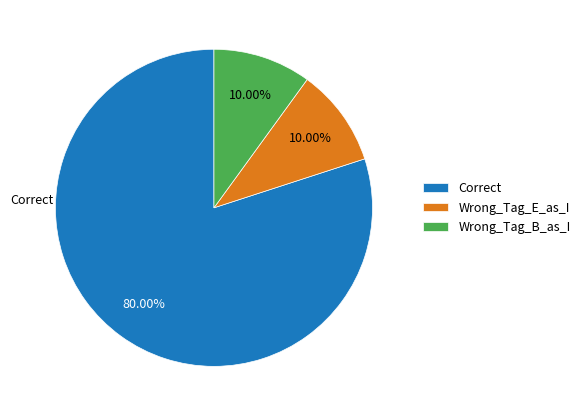

What is the ratio of the value at Correct to the value at Wrong_Tag_B_as_I?

8.0